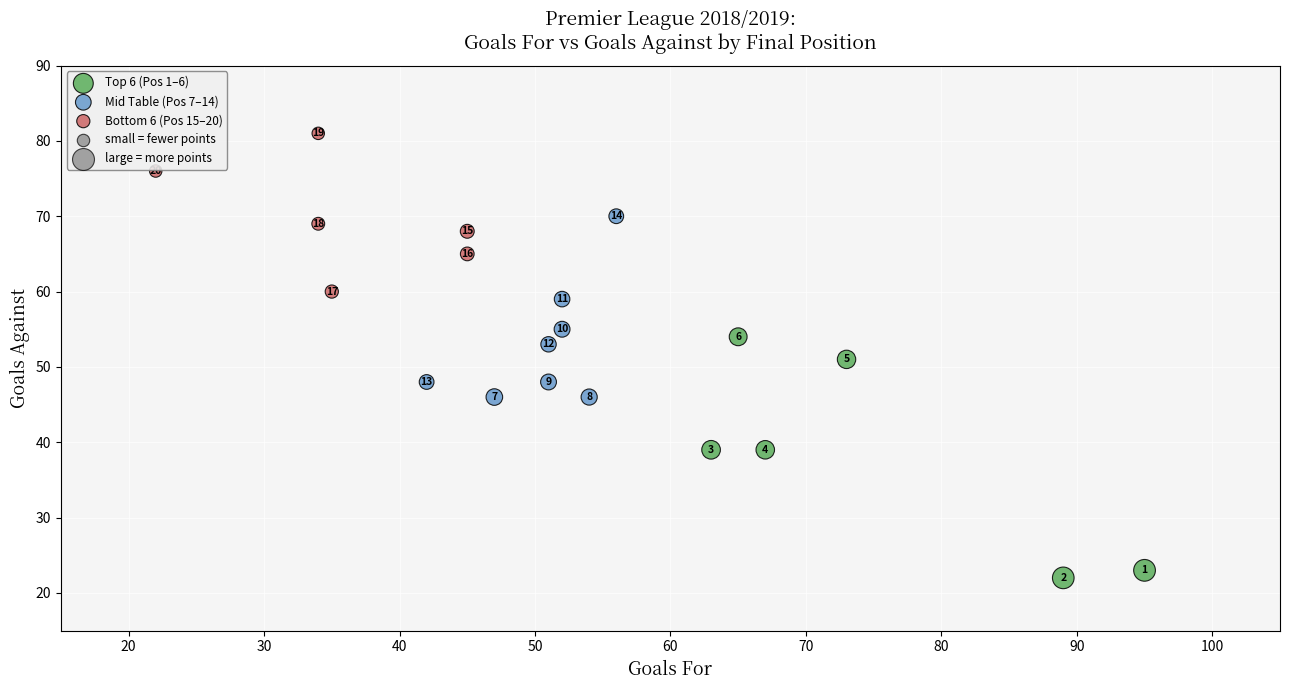

Which series contains the highest Y value?

Bottom 6 (Pos 15–20)